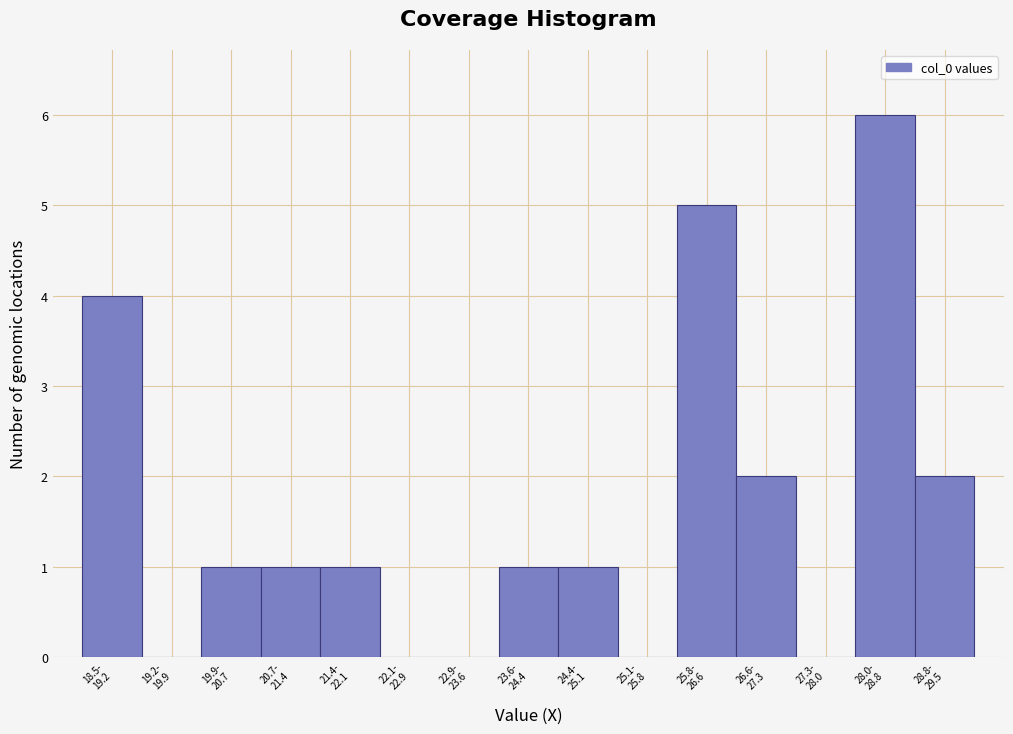

What is the maximum value shown in the chart?

6